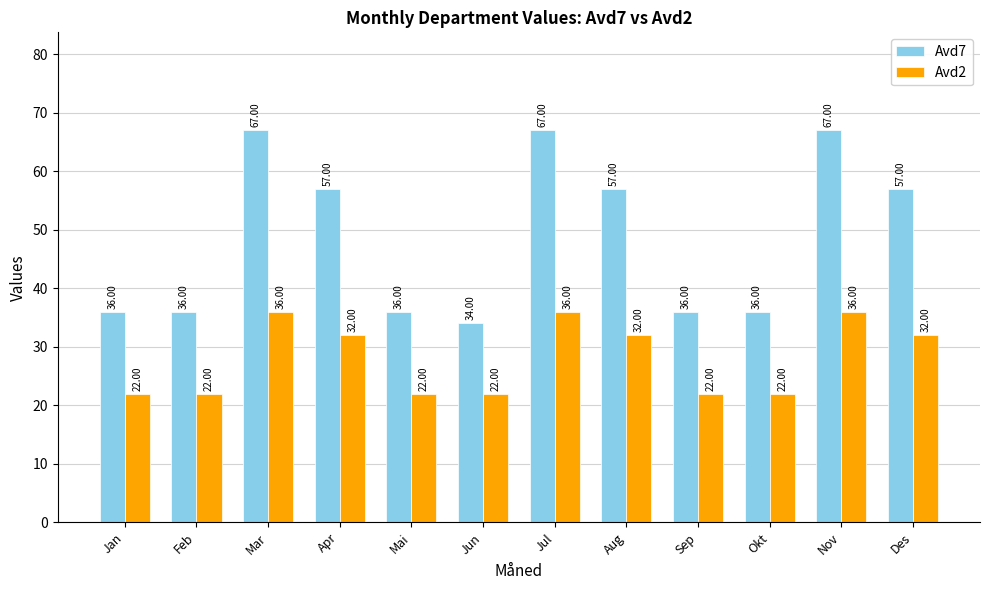

What is the difference between the maximum and minimum values in the Avd2 series?

14